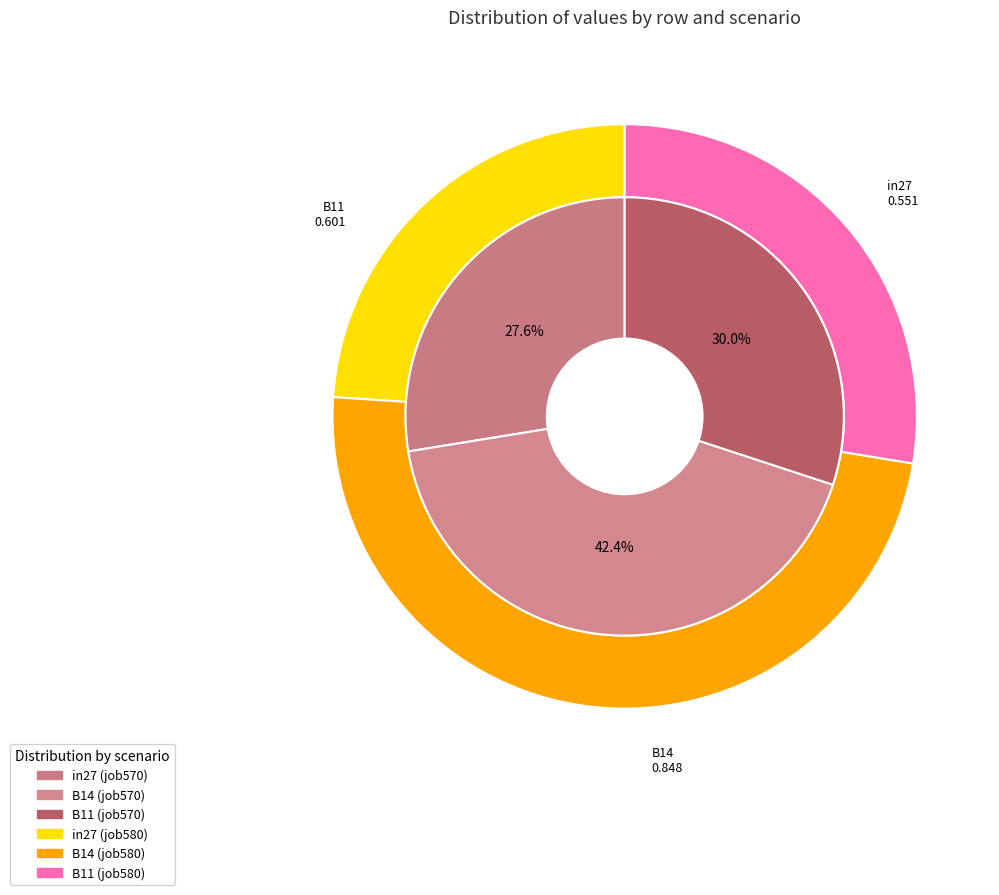

Is B11 the majority of the pie?

No